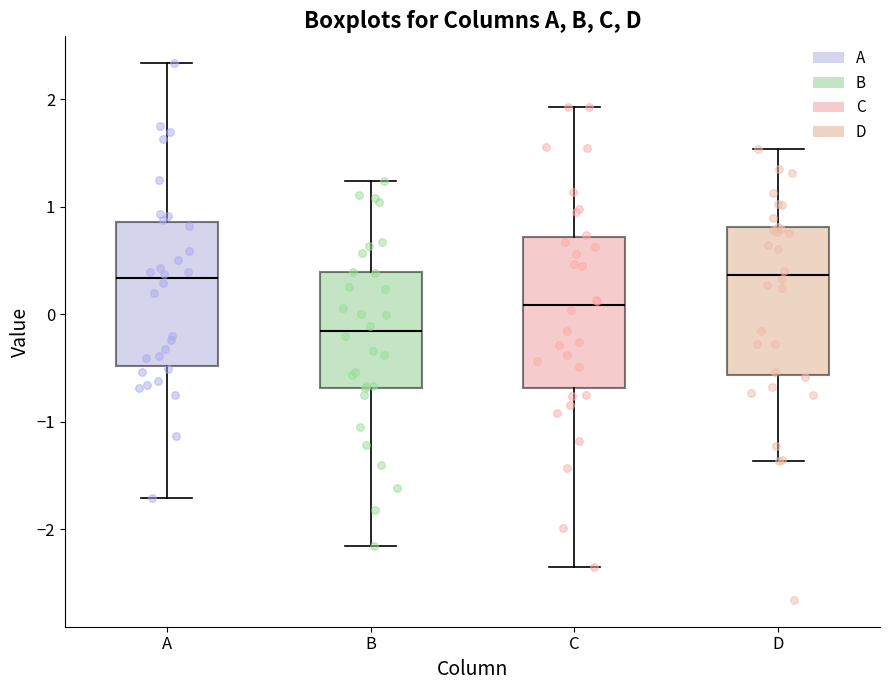

Where is the lower edge of the box for D on the y-axis? The values are not printed on the chart, so give them approximately, as read against the axis.

-0.6